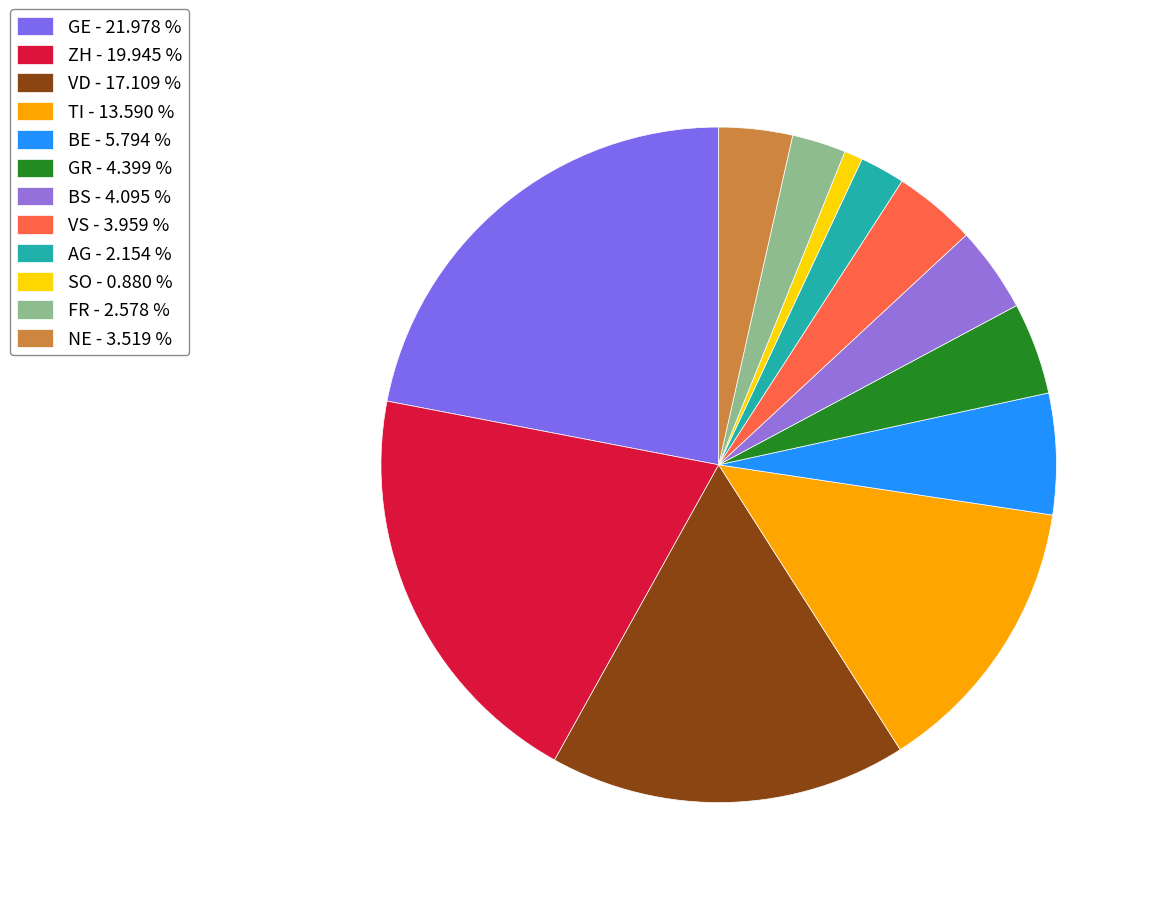

How many slices are in this pie chart?

12